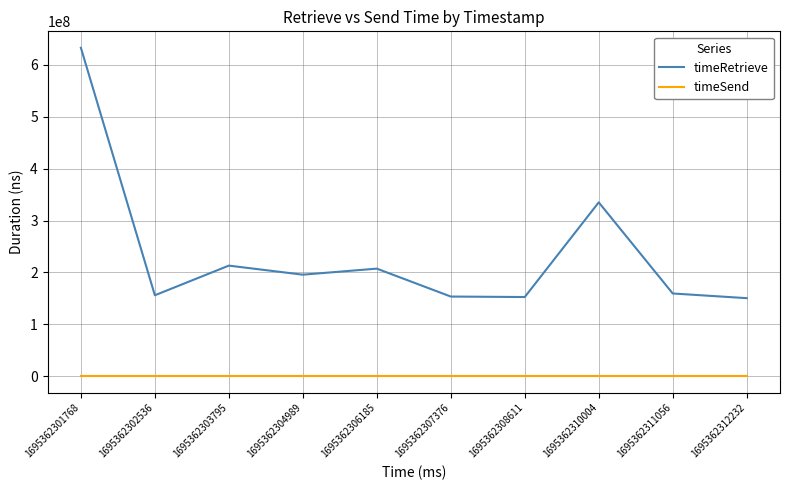

True or false: timeSend and timeRetrieve intersect in this chart.

False